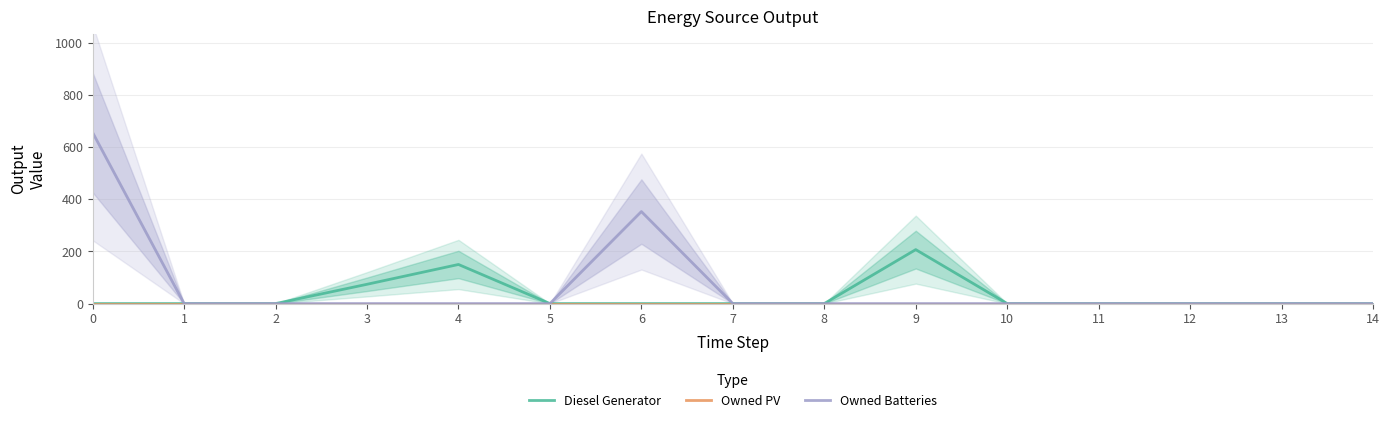

Does the chart display data point markers on the line(s)?

No